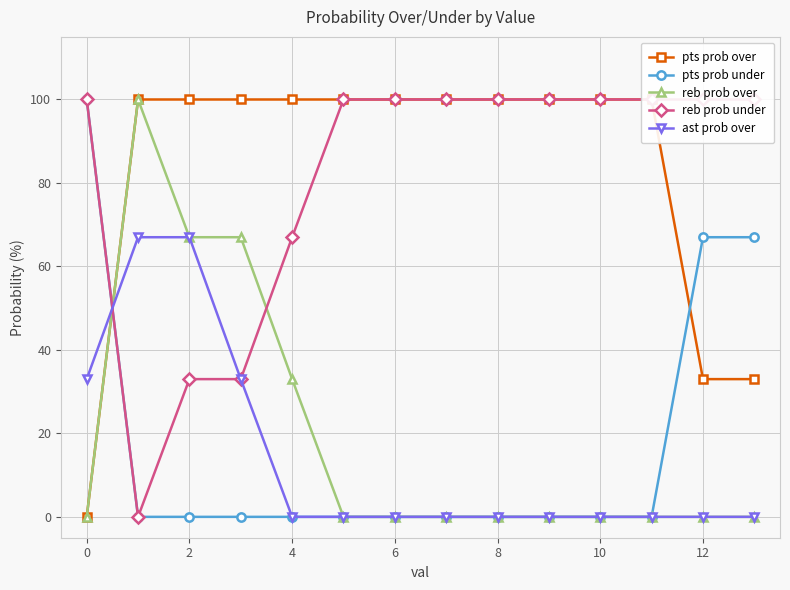

Does the chart have visible grid lines?

Yes